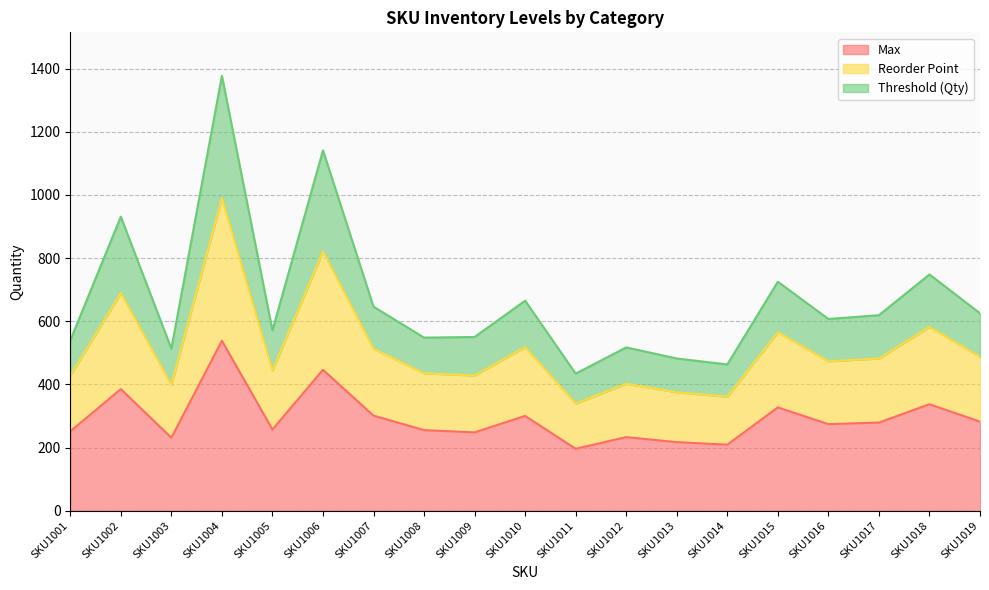

At which category is the sum across all series the highest?

SKU1004